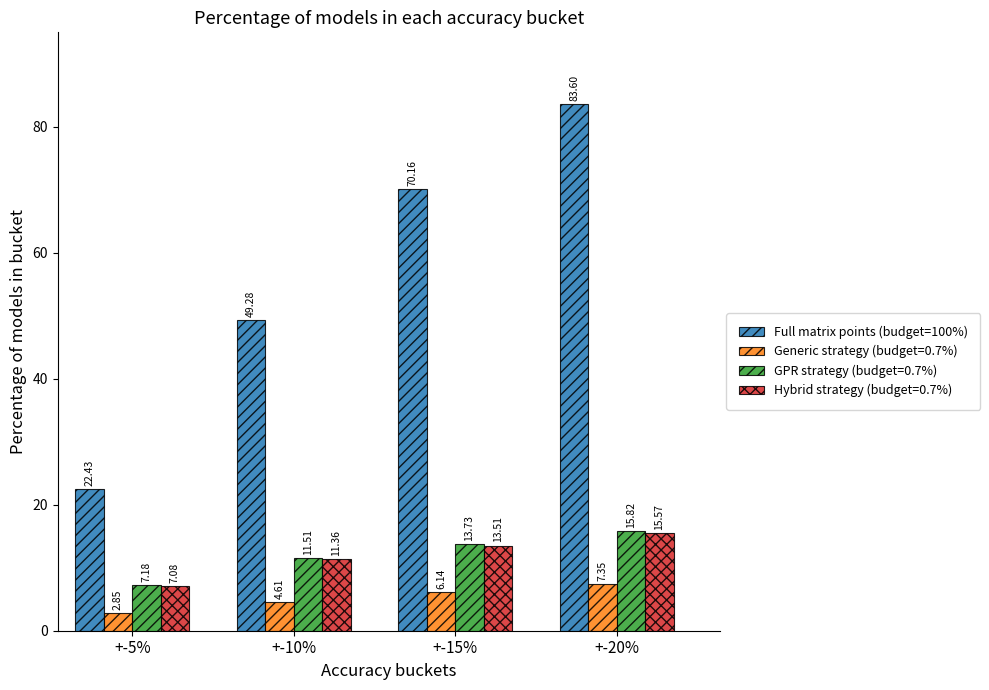

Rank the categories by Generic strategy (budget=0.7%) value from lowest to highest.

+-5%, +-10%, +-15%, +-20%